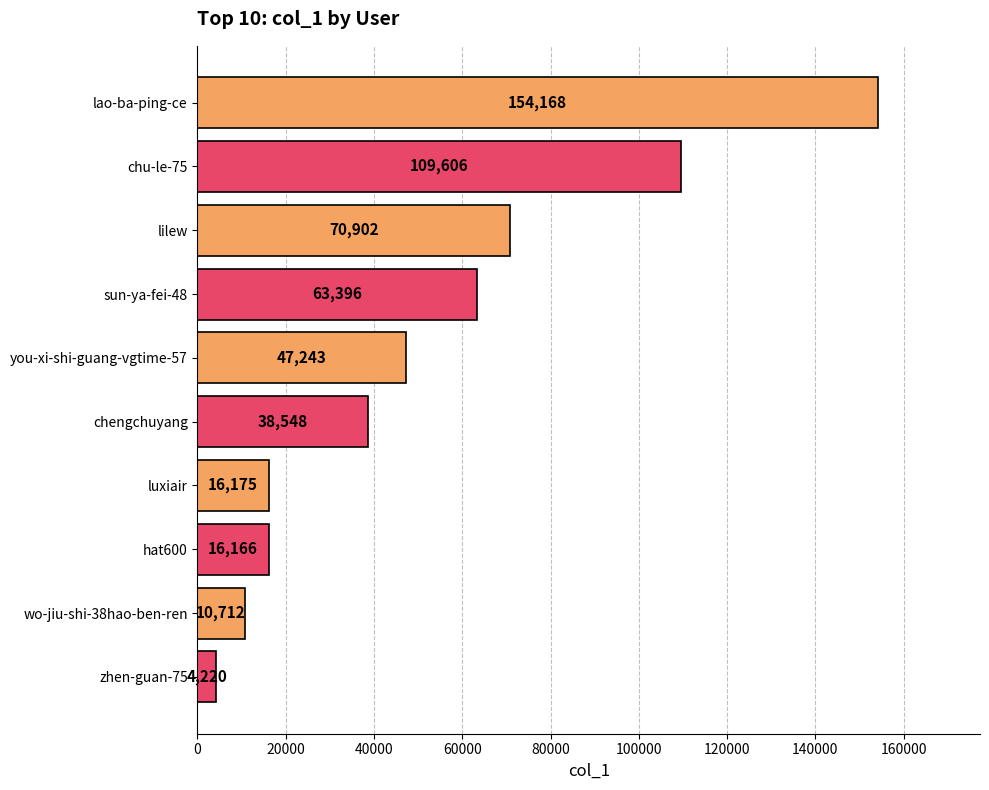

What is the label of the 4th bar from the top?

sun-ya-fei-48